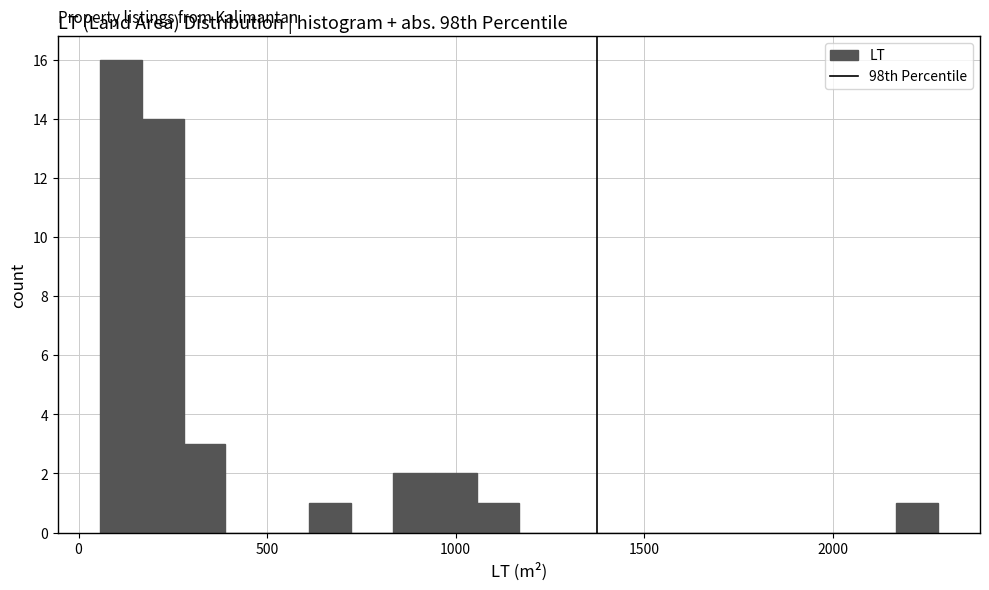

Read against the x-axis, roughly where is the centre of the tallest bar?

100